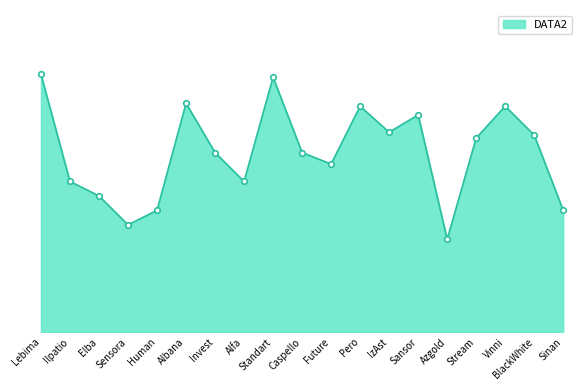

What is the label of the 17th point from the left?

Vinni